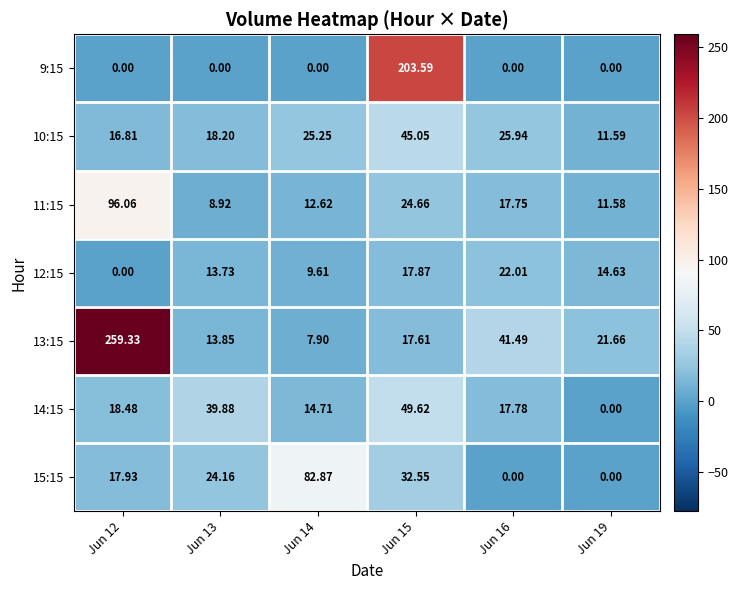

Is the value of 10:15 at Jun 14 greater than the value of 9:15 at Jun 14?

Yes